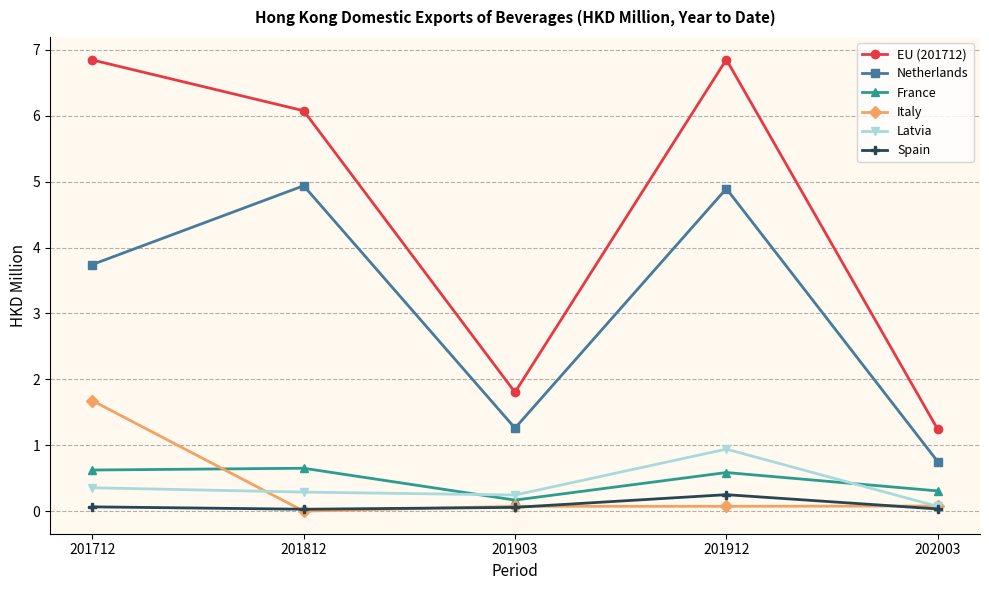

What is the difference between the Netherlands values at 201812 and 202003?

4.2